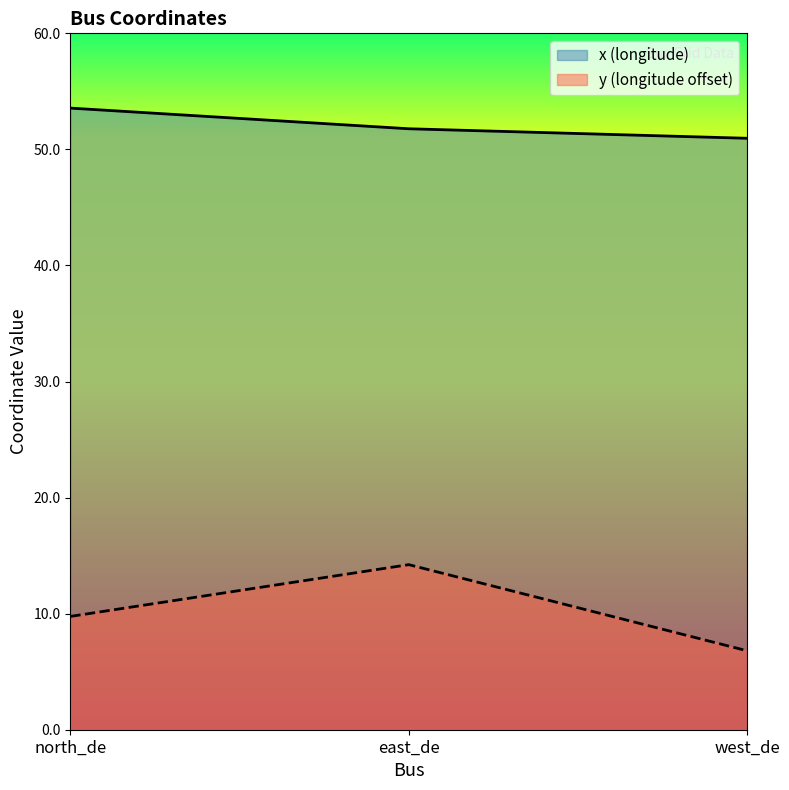

Reading left to right, what are all the values shown in this chart?

x: north_de=53.6	east_de=51.8	west_de=51.0
y: north_de=9.8	east_de=14.2	west_de=6.8